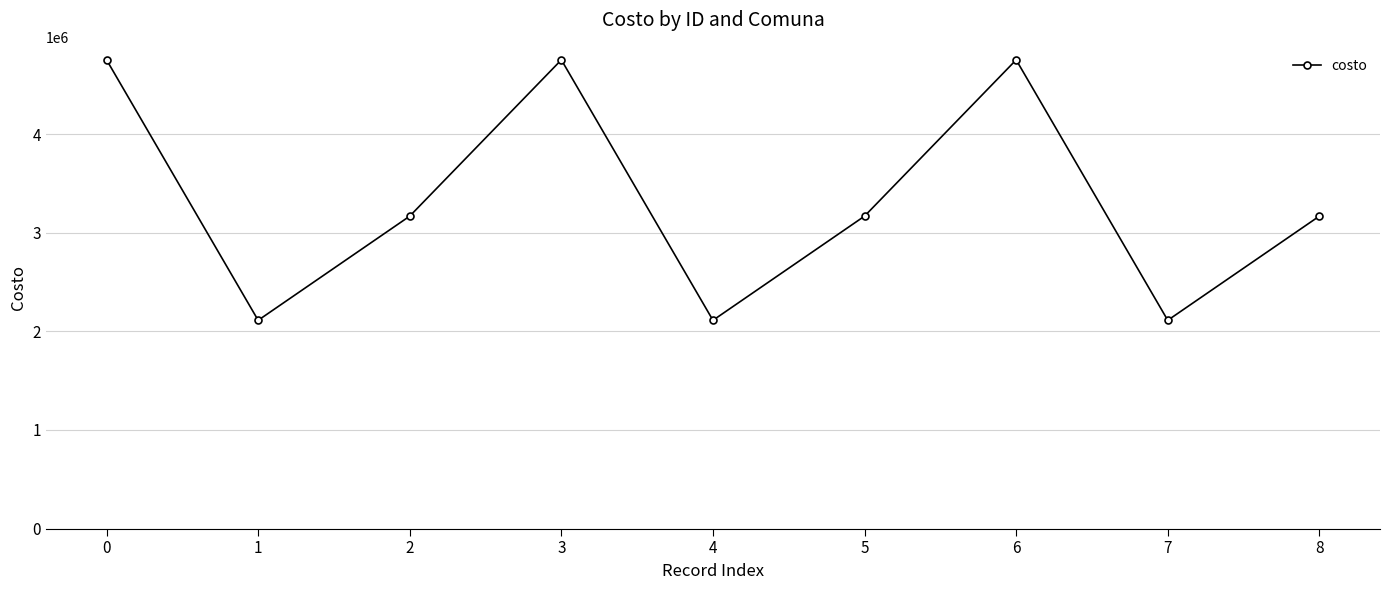

What is the sum of the values at 4 and 0?

6864000